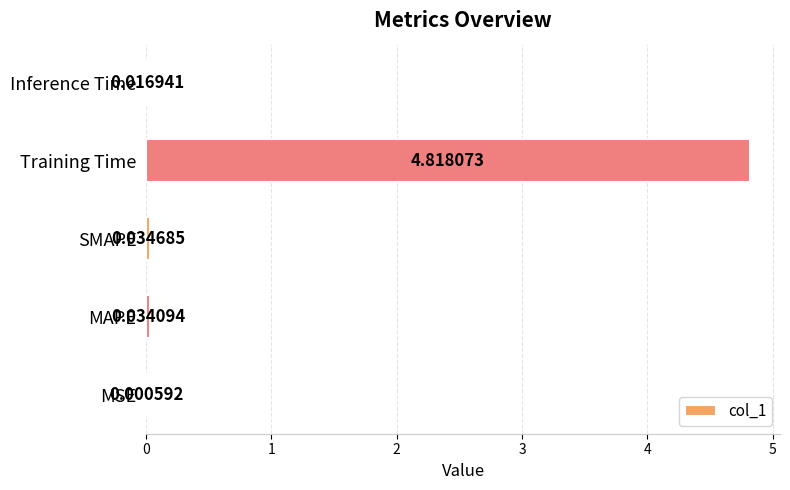

What is the change in value from SMAPE to Training Time?

+4.8